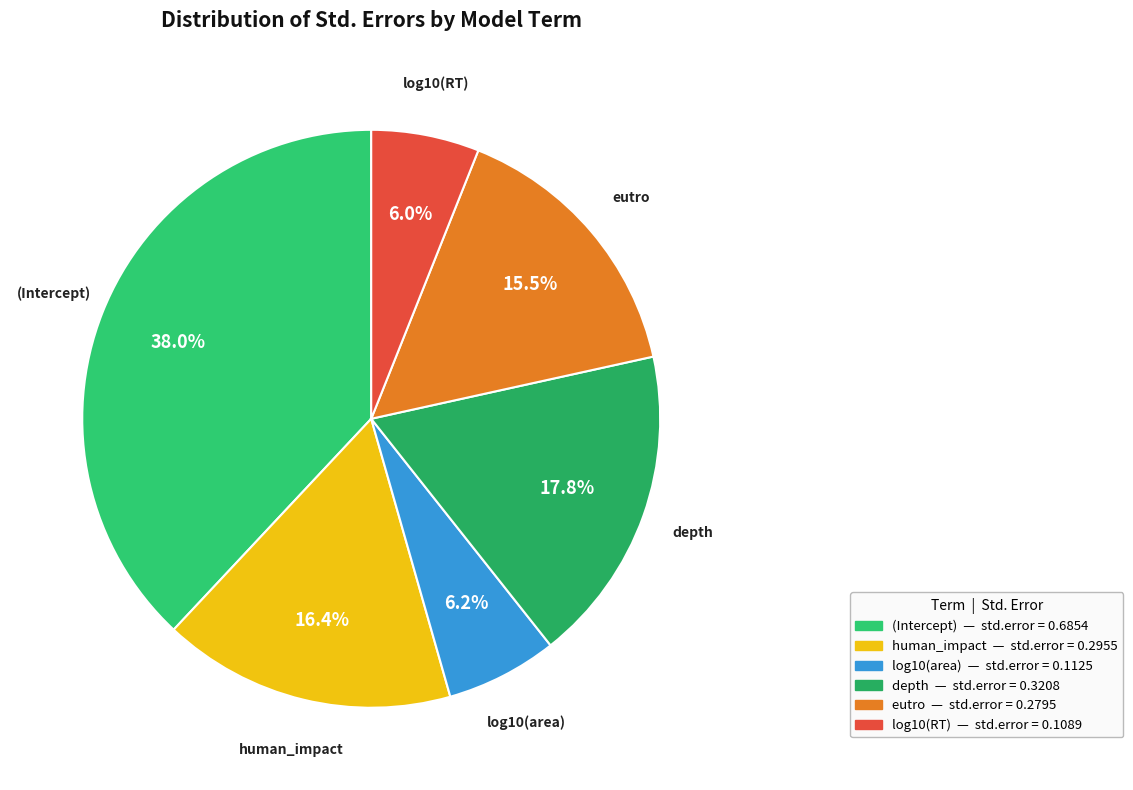

What is the largest slice in the pie chart?

(Intercept)